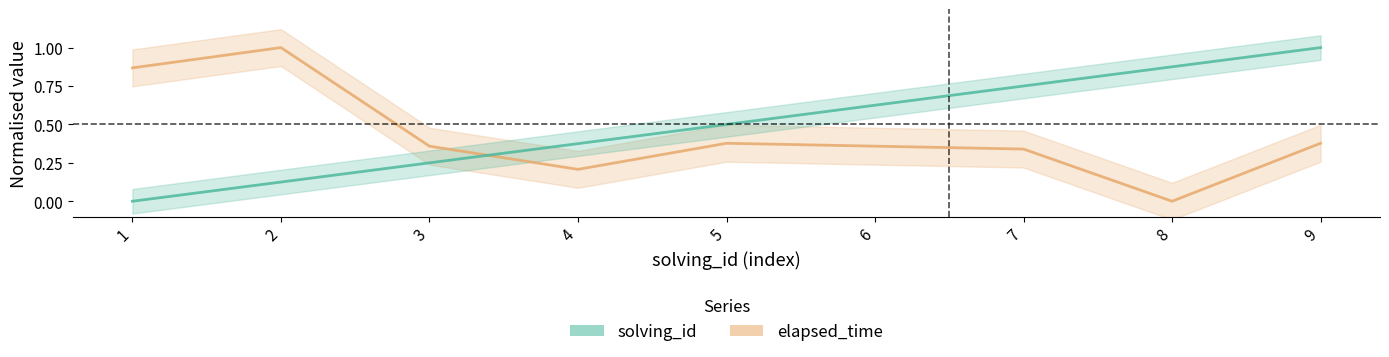

How many lines are shown in the chart?

2